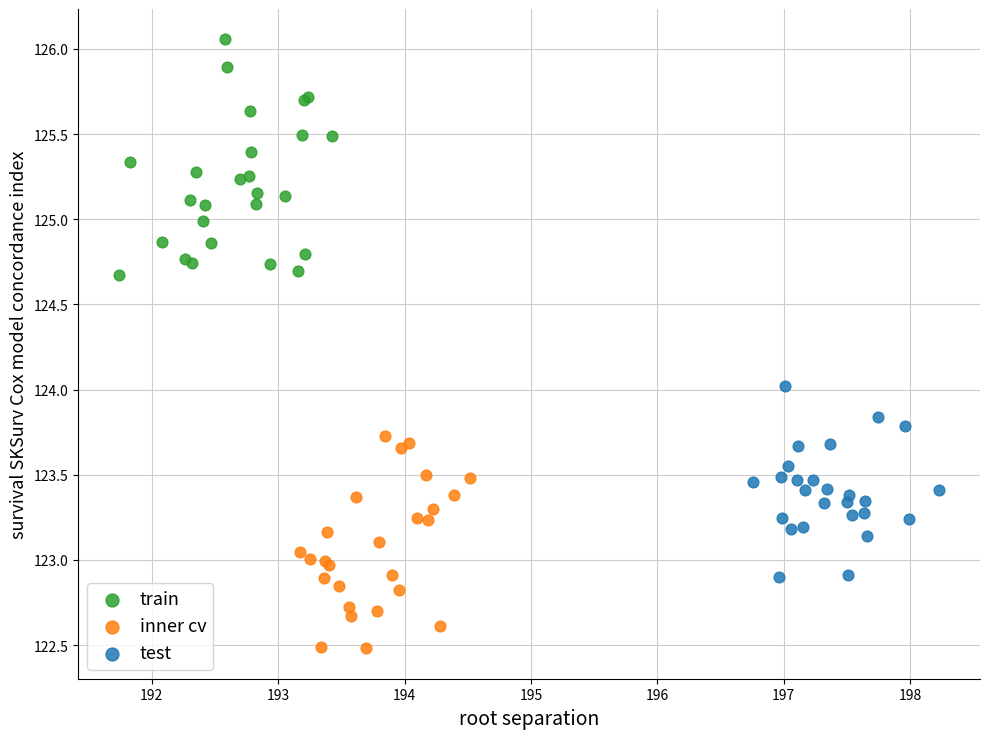

Which series reaches the maximum Y coordinate?

train